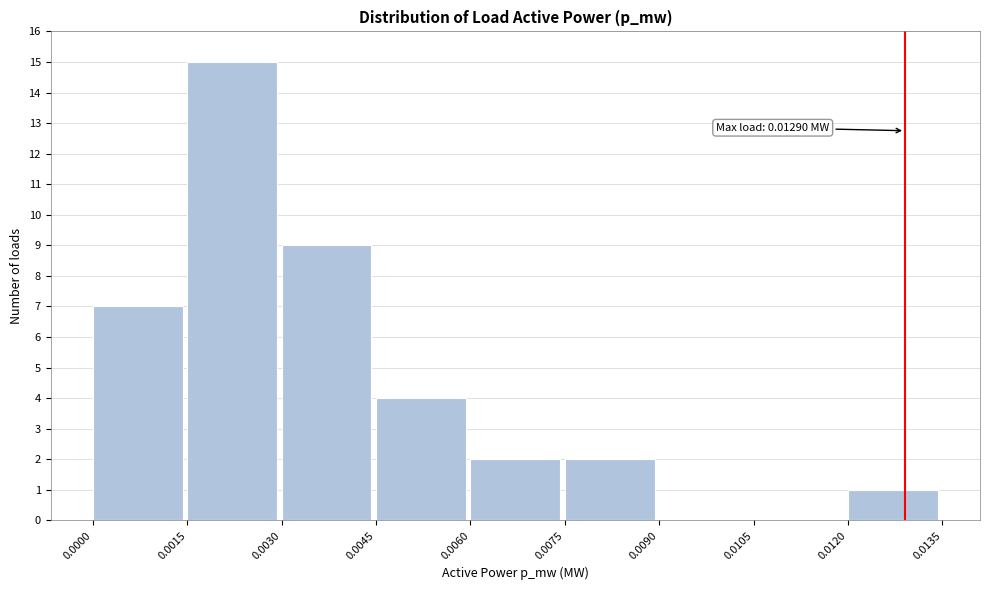

Over which range of the x-axis is the bar tallest?

0.0015 to 0.0030